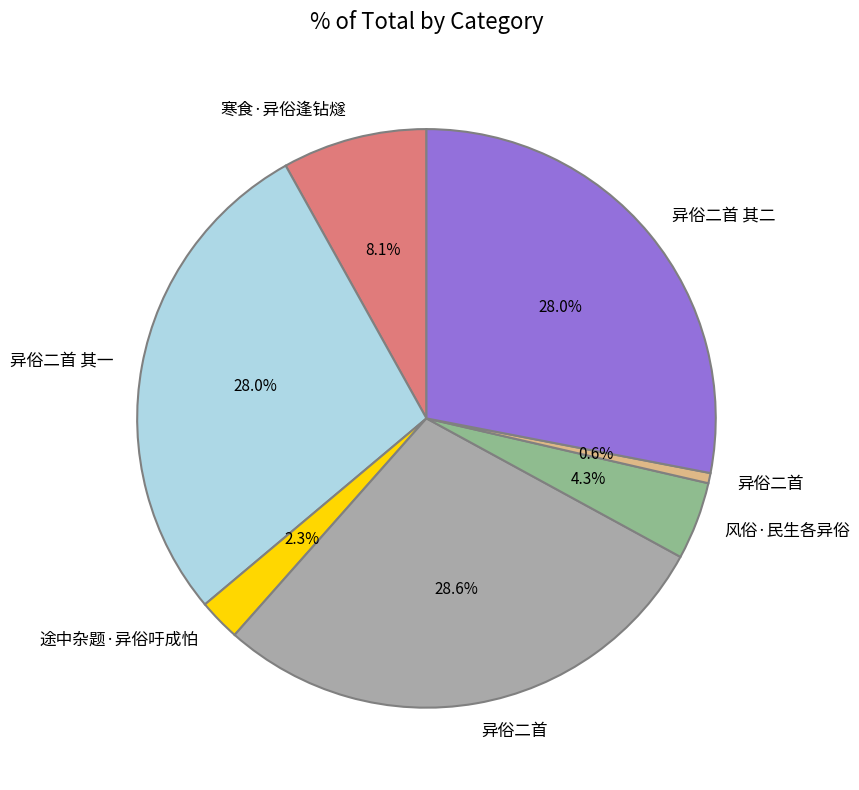

How many slices are in this pie chart?

7